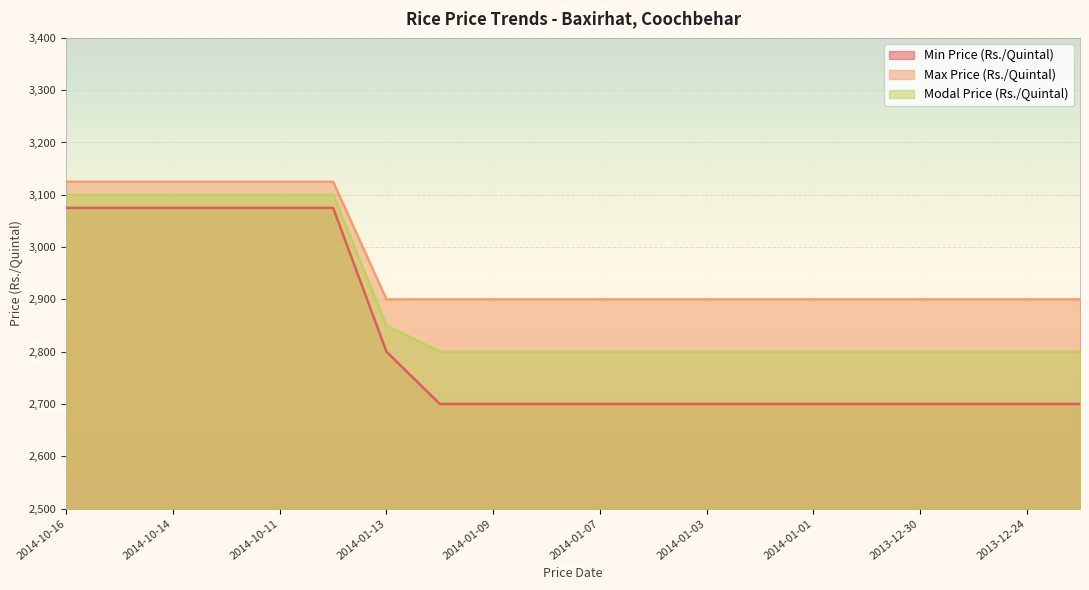

Reading right to left, what are all the values shown in this chart?

Min Price (Rs./Quintal): 2013-12-23=2700	2013-12-24=2700	2013-12-26=2700	2013-12-30=2700	2013-12-31=2700	2014-01-01=2700	2014-01-02=2700	2014-01-03=2700	2014-01-06=2700	2014-01-07=2700	2014-01-08=2700	2014-01-09=2700	2014-01-10=2700	2014-01-13=2800	2014-10-10=3075	2014-10-11=3075	2014-10-13=3075	2014-10-14=3075	2014-10-15=3075	2014-10-16=3075
Max Price (Rs./Quintal): 2013-12-23=2900	2013-12-24=2900	2013-12-26=2900	2013-12-30=2900	2013-12-31=2900	2014-01-01=2900	2014-01-02=2900	2014-01-03=2900	2014-01-06=2900	2014-01-07=2900	2014-01-08=2900	2014-01-09=2900	2014-01-10=2900	2014-01-13=2900	2014-10-10=3125	2014-10-11=3125	2014-10-13=3125	2014-10-14=3125	2014-10-15=3125	2014-10-16=3125
Modal Price (Rs./Quintal): 2013-12-23=2800	2013-12-24=2800	2013-12-26=2800	2013-12-30=2800	2013-12-31=2800	2014-01-01=2800	2014-01-02=2800	2014-01-03=2800	2014-01-06=2800	2014-01-07=2800	2014-01-08=2800	2014-01-09=2800	2014-01-10=2800	2014-01-13=2850	2014-10-10=3100	2014-10-11=3100	2014-10-13=3100	2014-10-14=3100	2014-10-15=3100	2014-10-16=3100